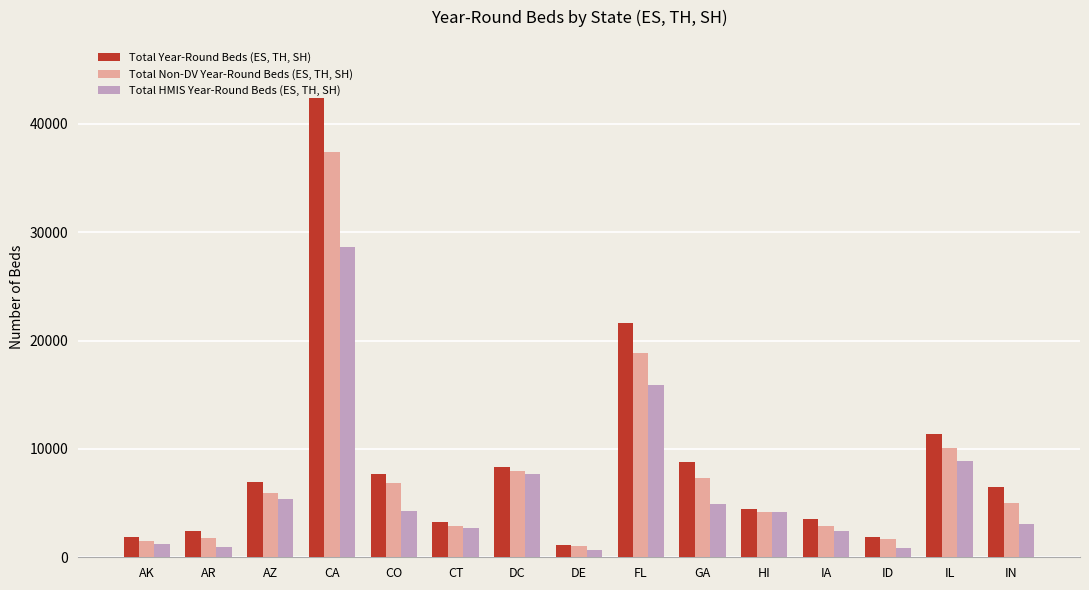

What position from the left is HI?

11